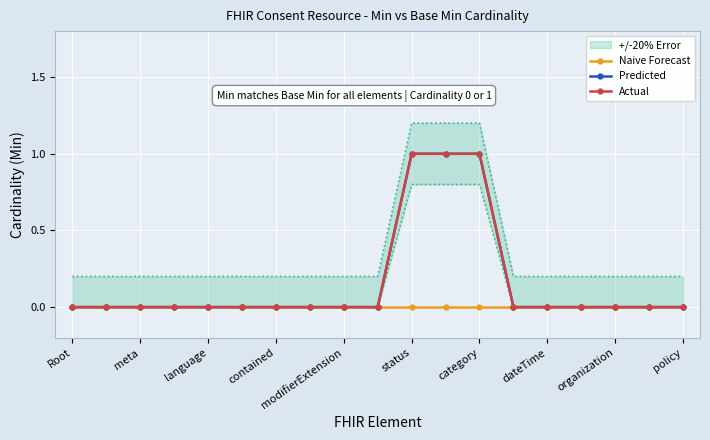

List the series in order of their peak value, lowest first.

Naive Forecast, Predicted, Actual